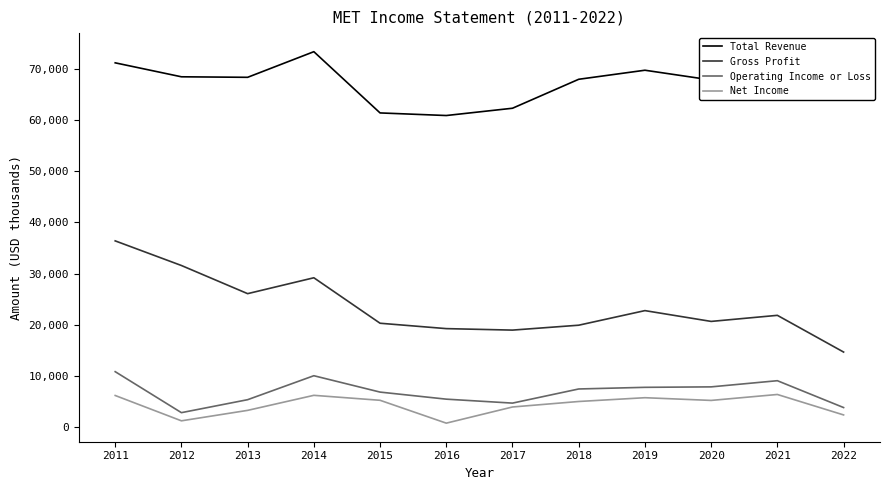

What is the value of the Operating Income or Loss point at the 5th from the left?

6819000